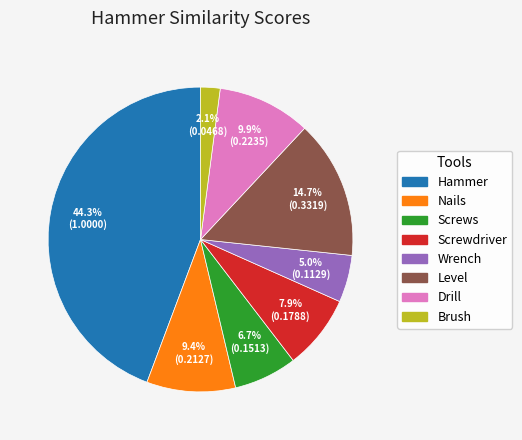

Count the number of slices in the pie.

8